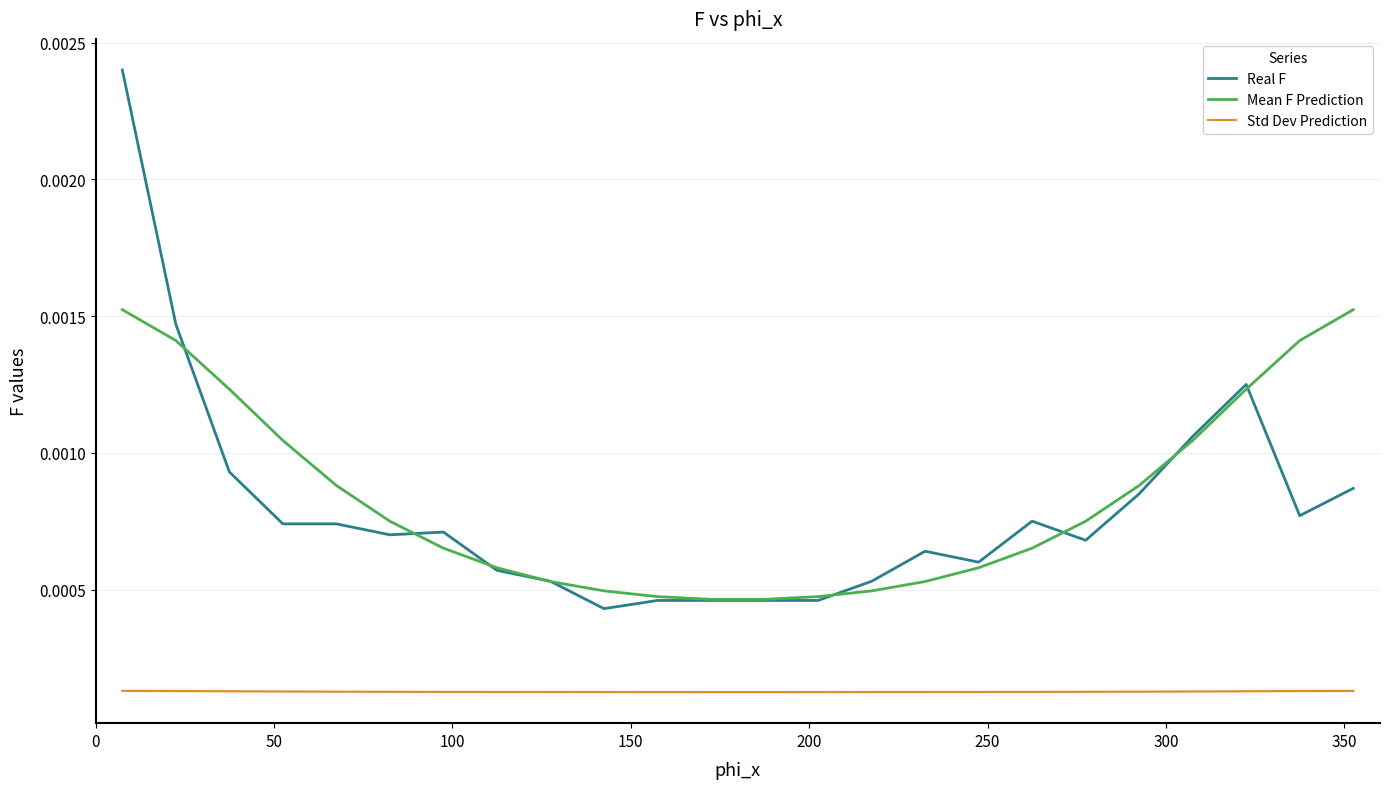

At how many categories does at least one series exceed 0?

24